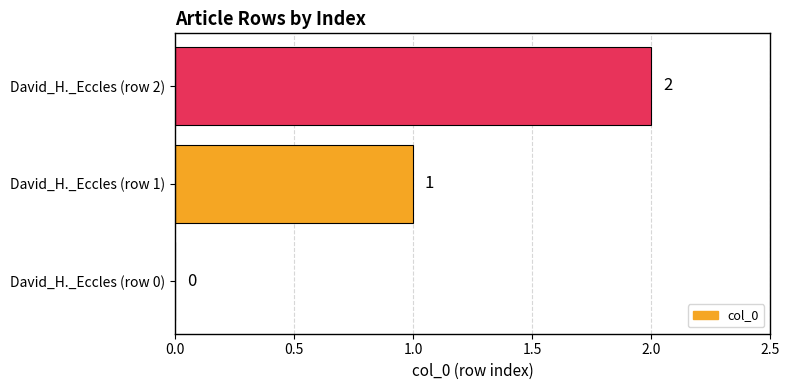

What is the sum of all values?

3